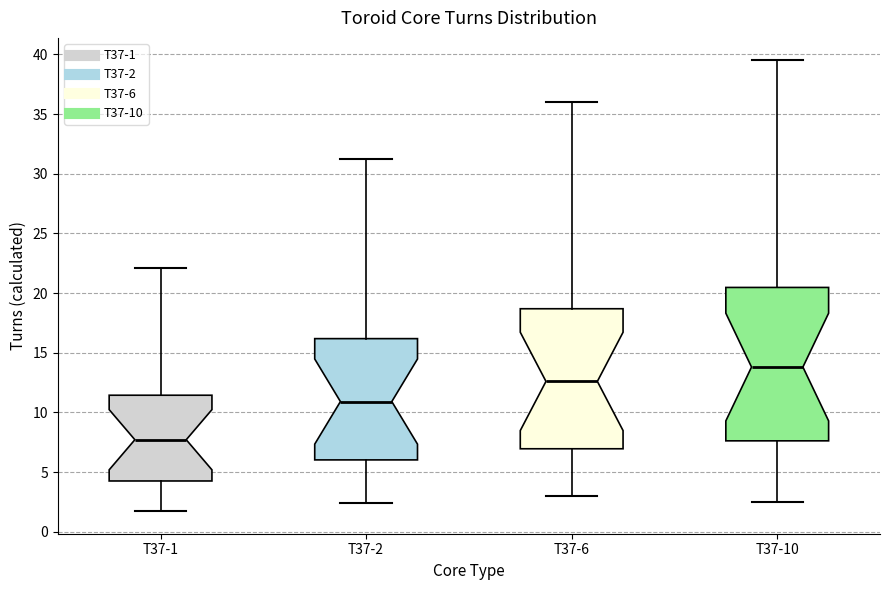

Which box is the tallest, from its lower edge to its upper edge?

T37-10